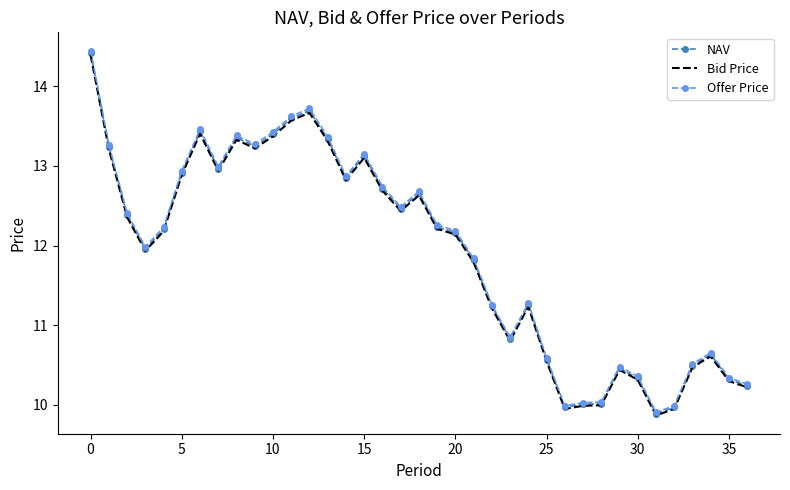

Which series has the largest range (max minus min)?

Offer Price